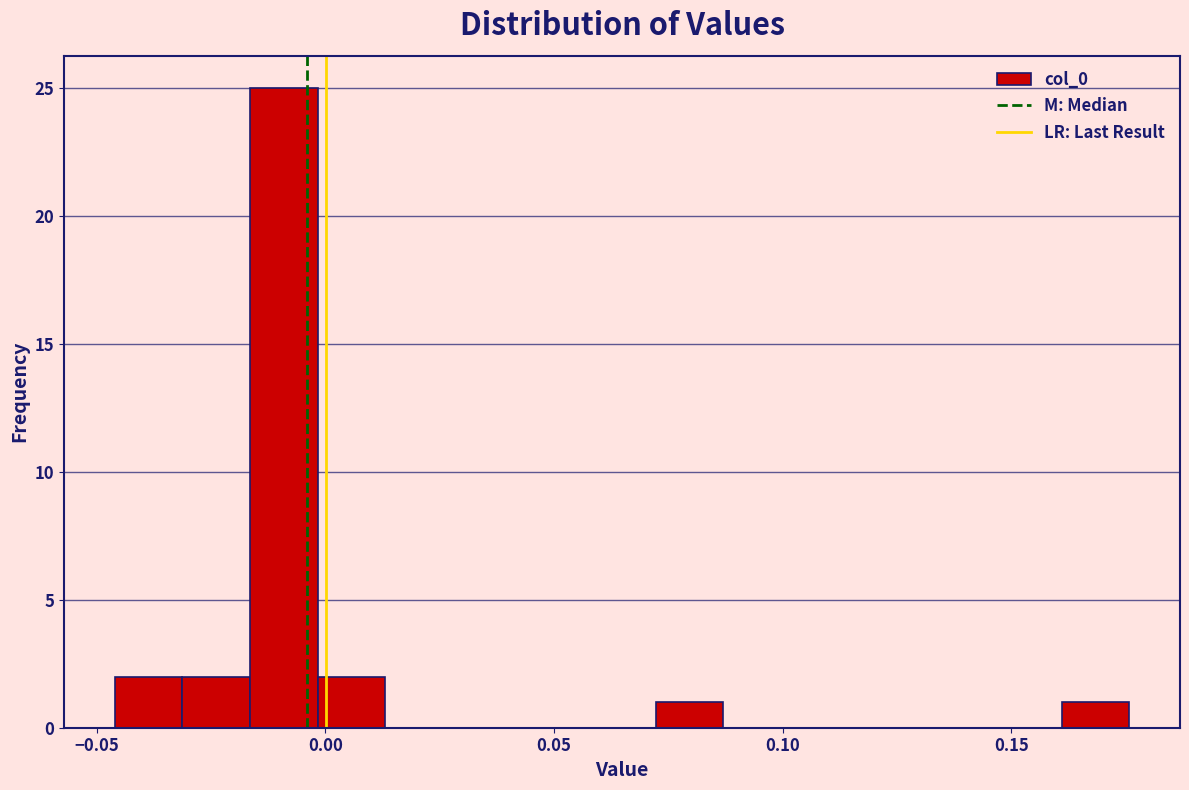

Around what value on the x-axis is the tallest bar? Give the approximate position of its centre, as read against the axis.

-0.010